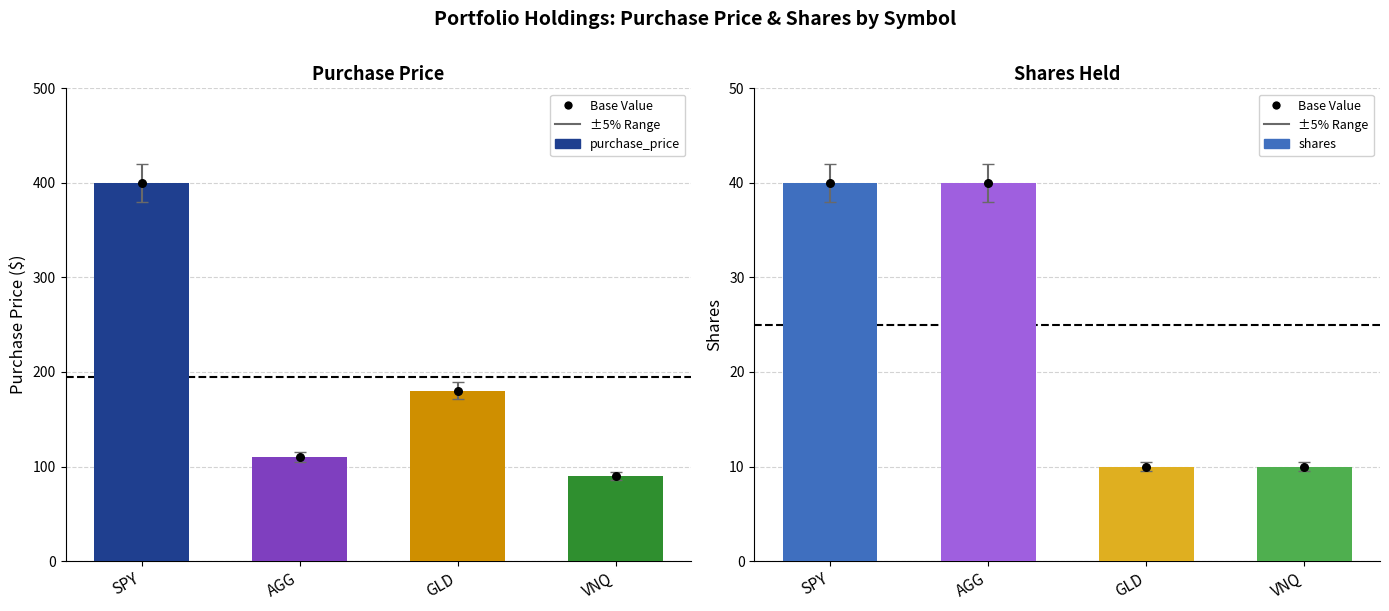

Which series contains the lowest Y value?

shares